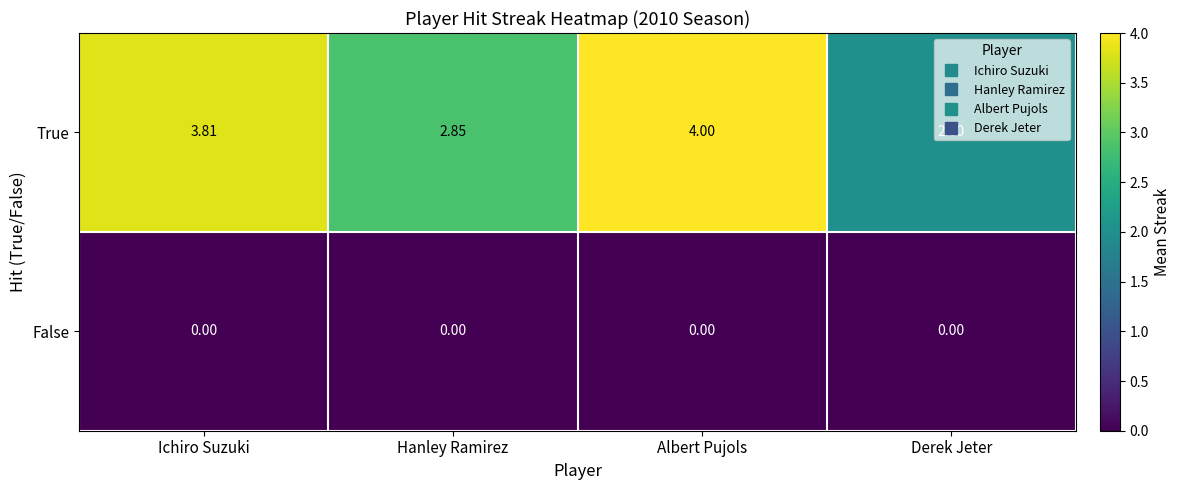

Rank the series at Derek Jeter from highest to lowest value.

True, False